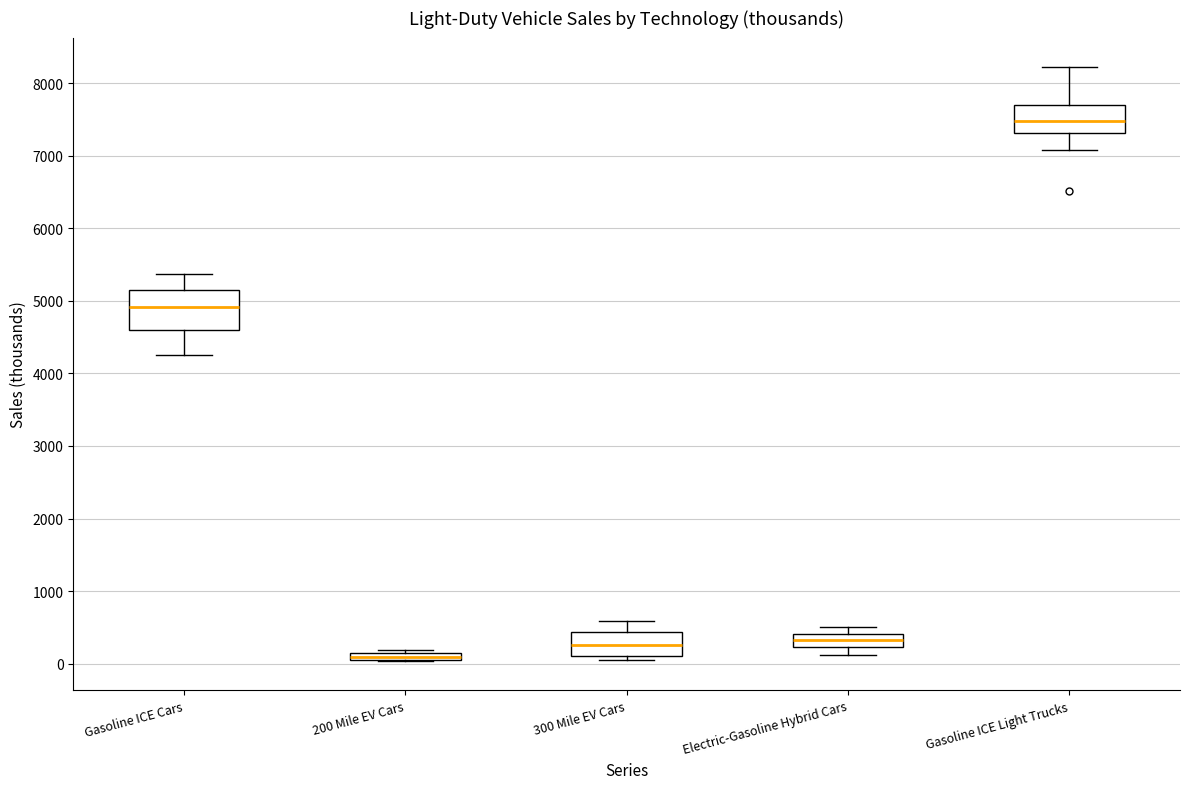

Which box is the tallest, from its lower edge to its upper edge?

Gasoline ICE Cars